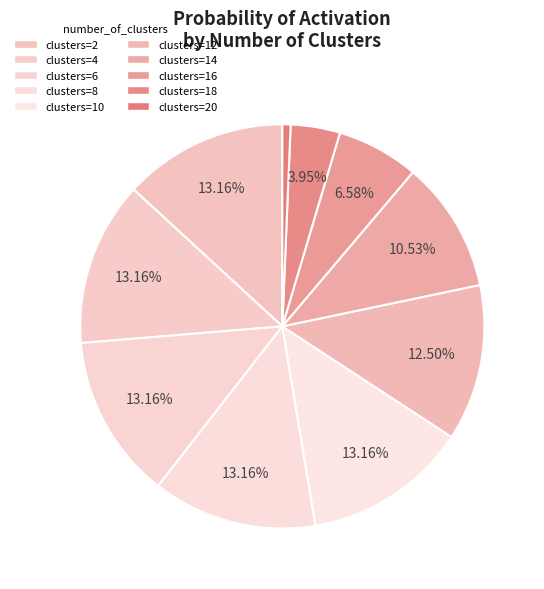

How many segments does this pie chart have?

10